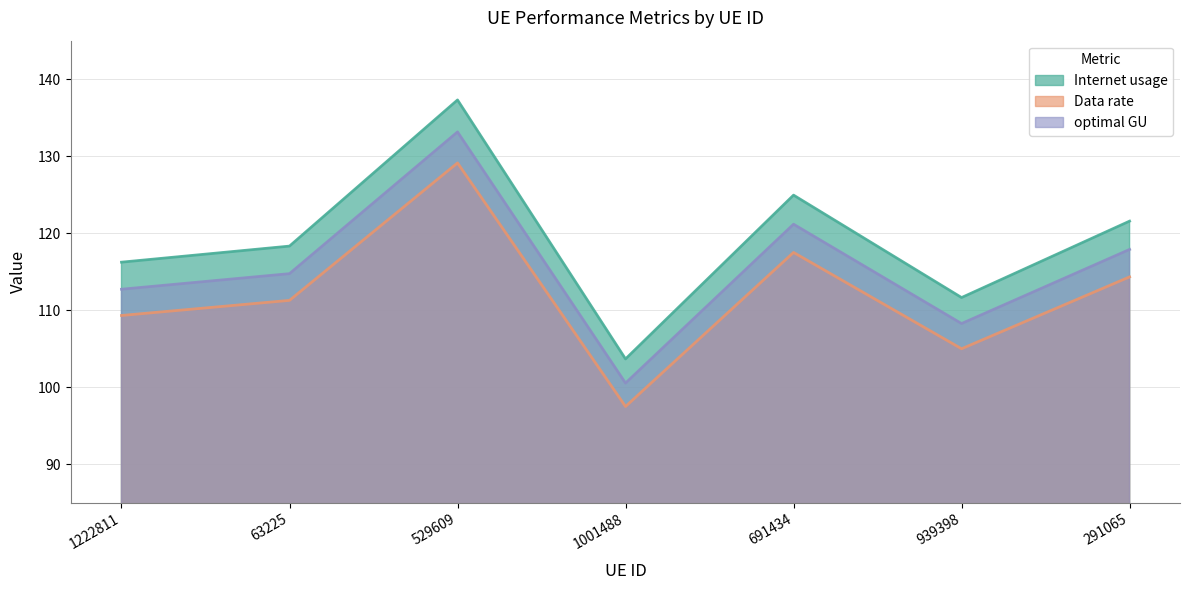

True or false: Data rate and optimal GU intersect in this chart.

False